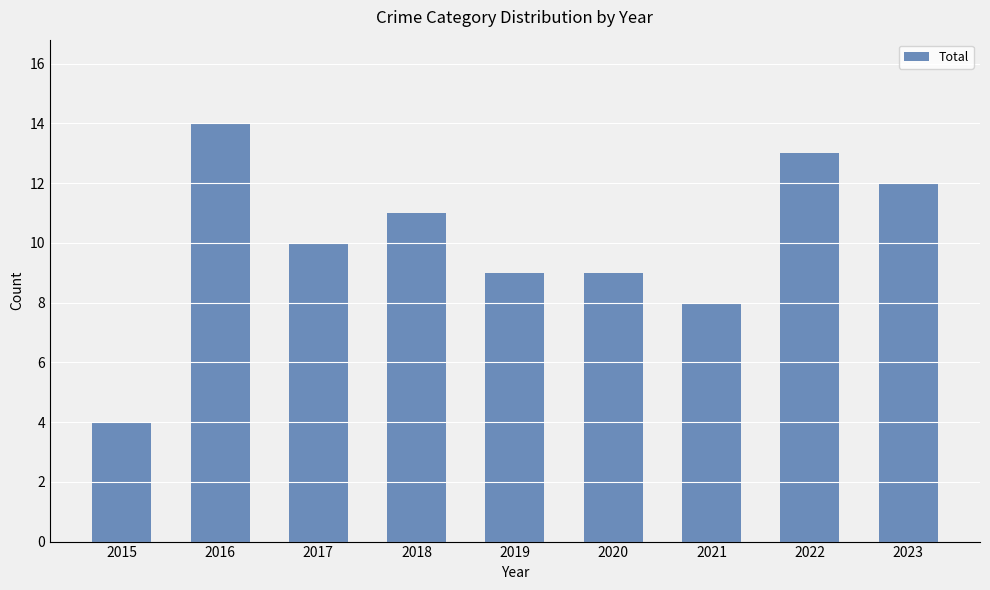

Read the value at 2016.

14